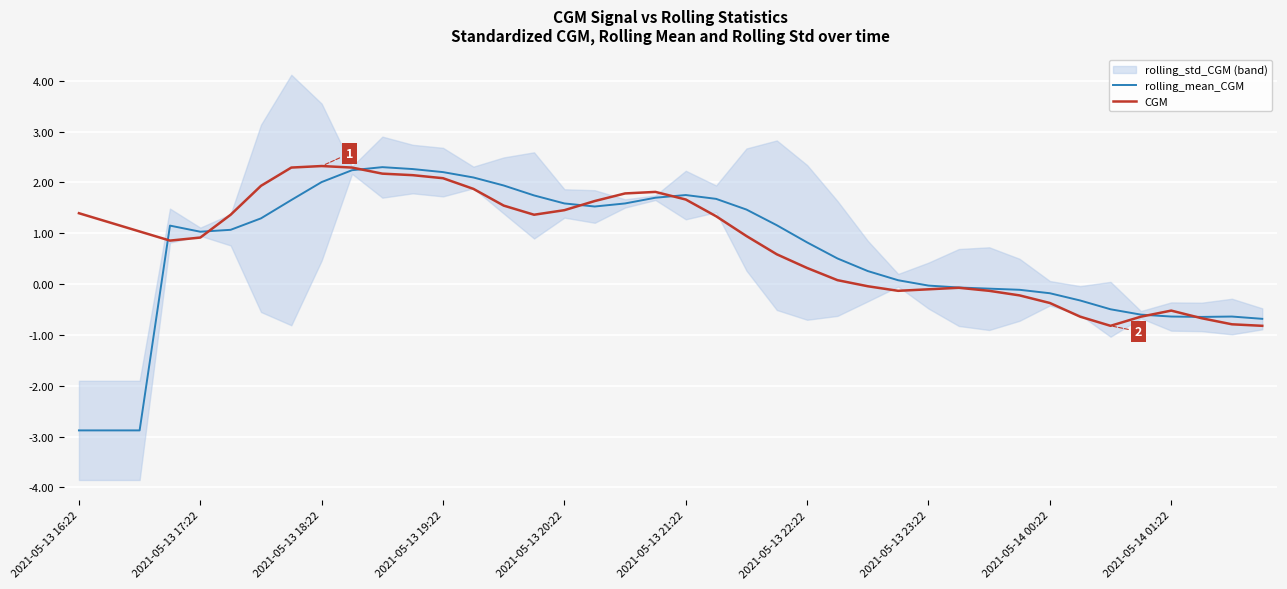

How many interior local valleys does the CGM series have?

4